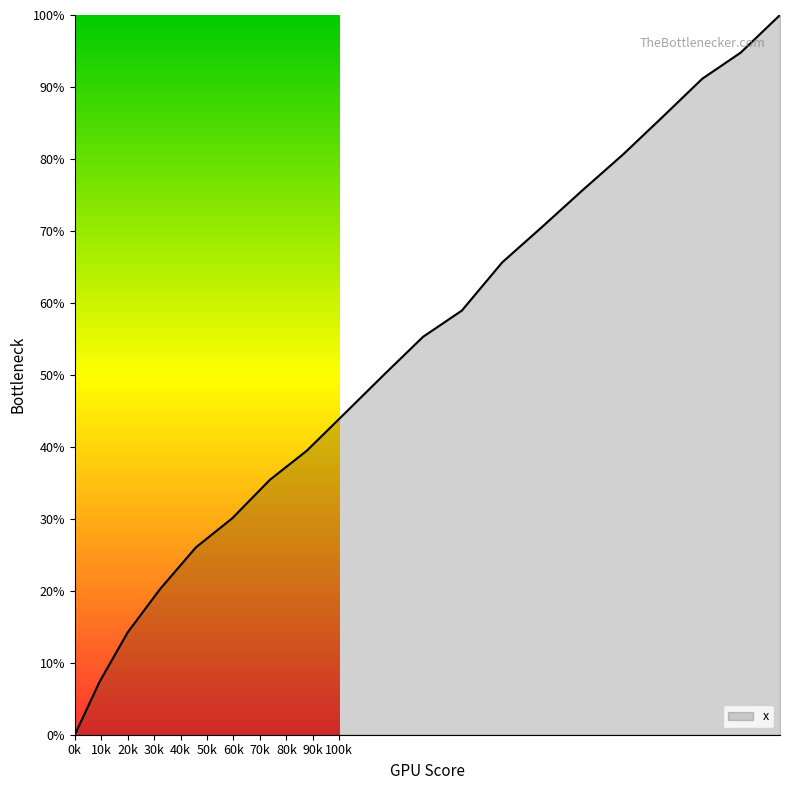

How many distinct data groups are displayed?

1